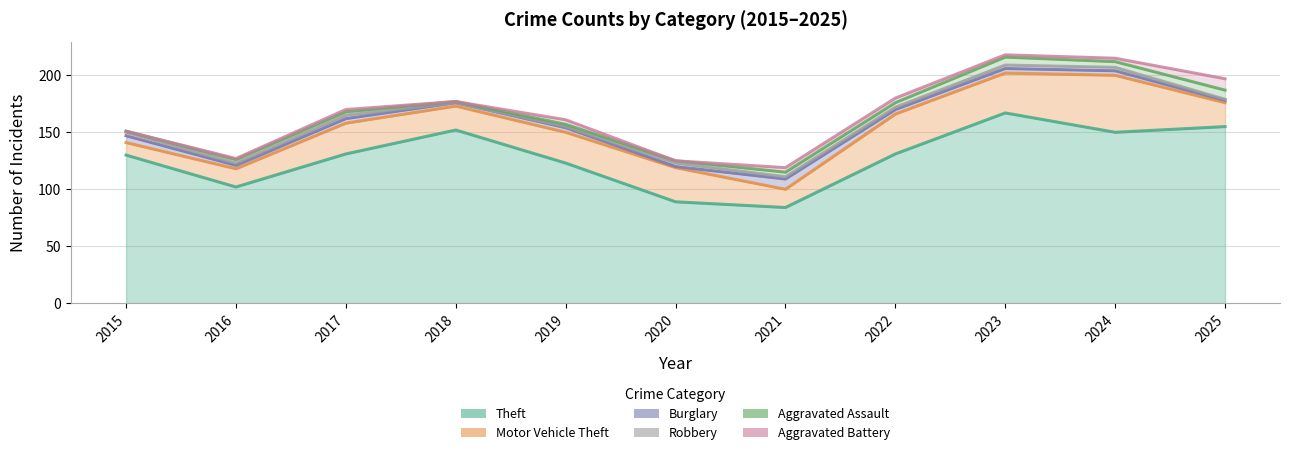

How many series are shown in this chart?

6